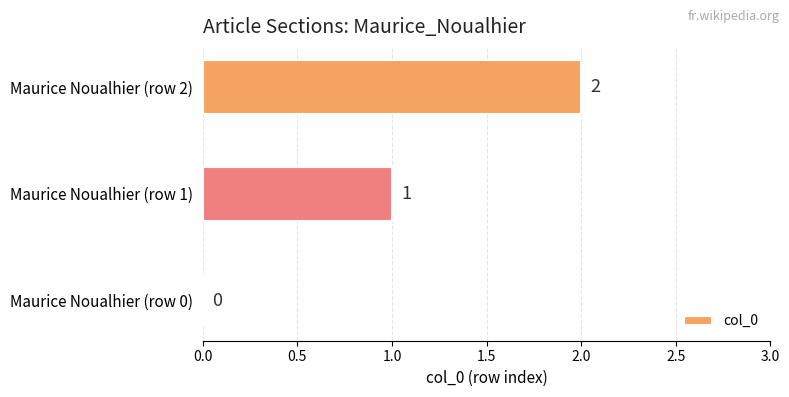

What is the greatest value displayed?

2